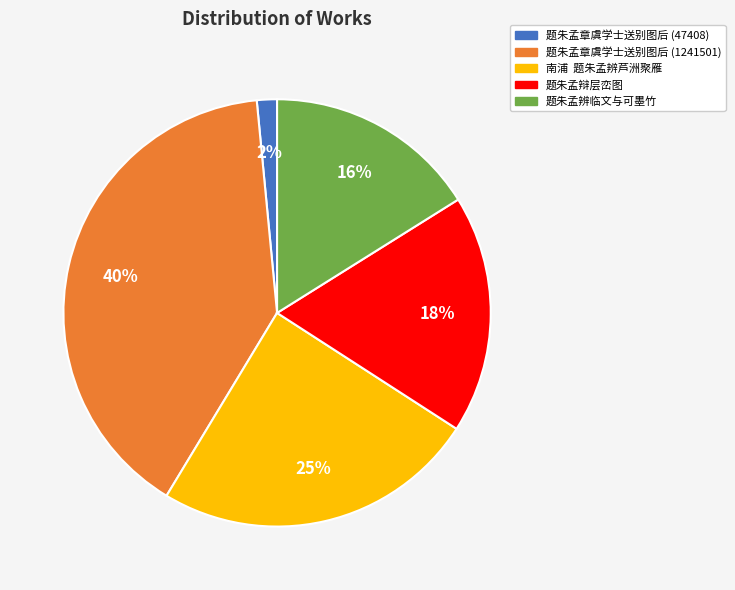

Does any single category account for the majority?

No